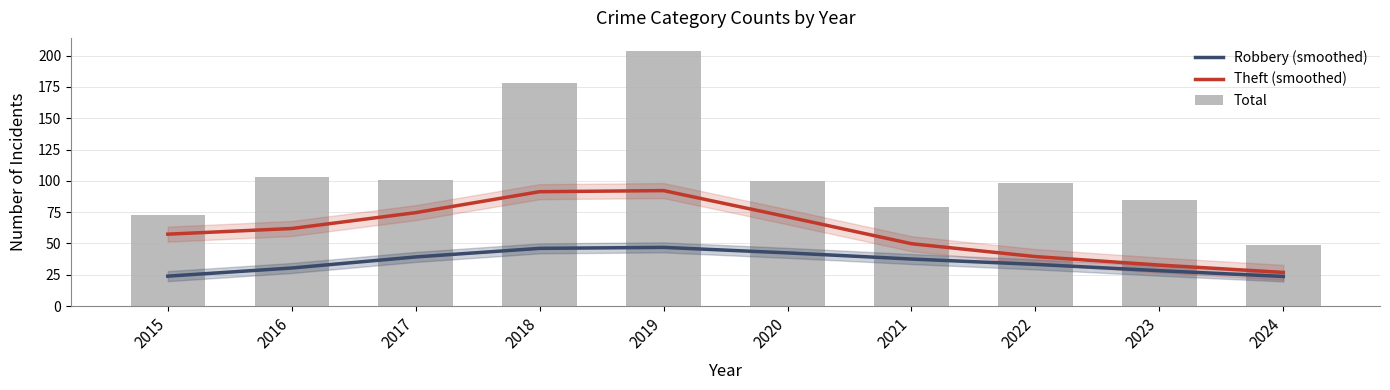

True or false: Robbery (smoothed) has a value of 46.1 at 2018.

True